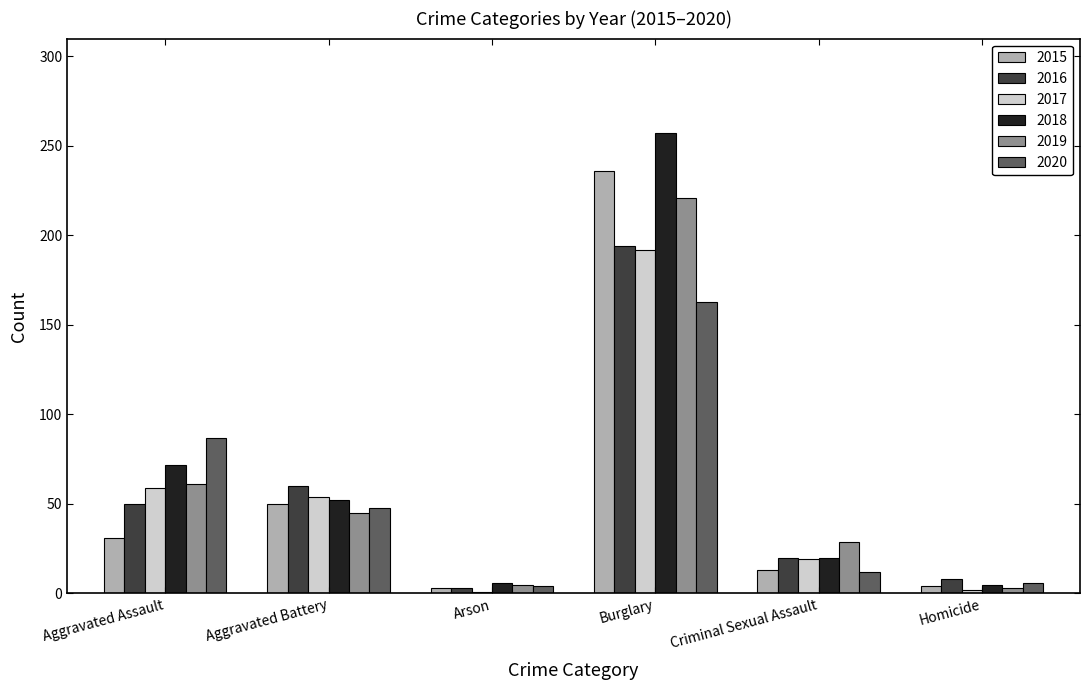

The value of 2016 at Aggravated Assault is 50. True or false?

True